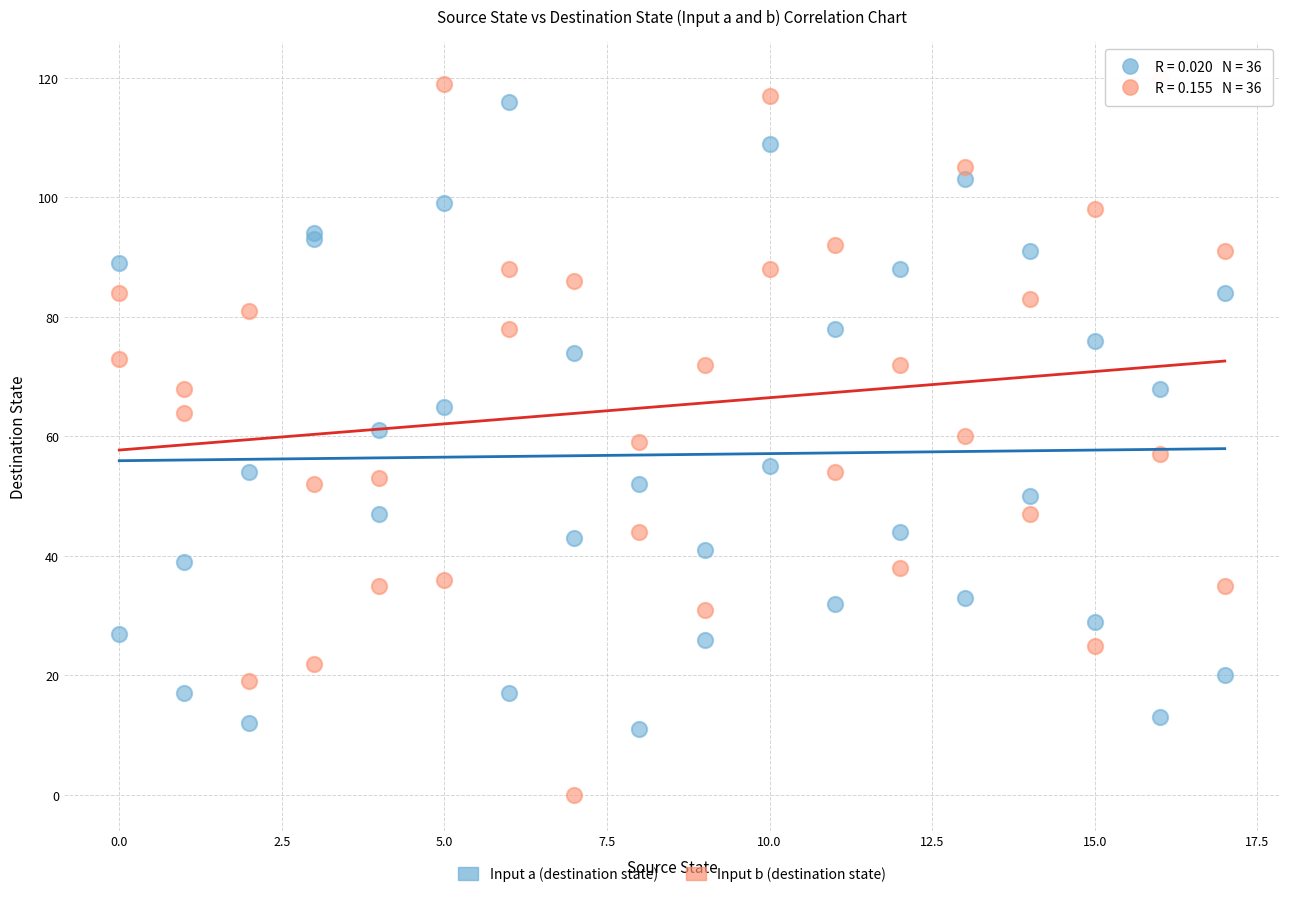

Which series has the largest Y range (max minus min)?

Input b (destination state)